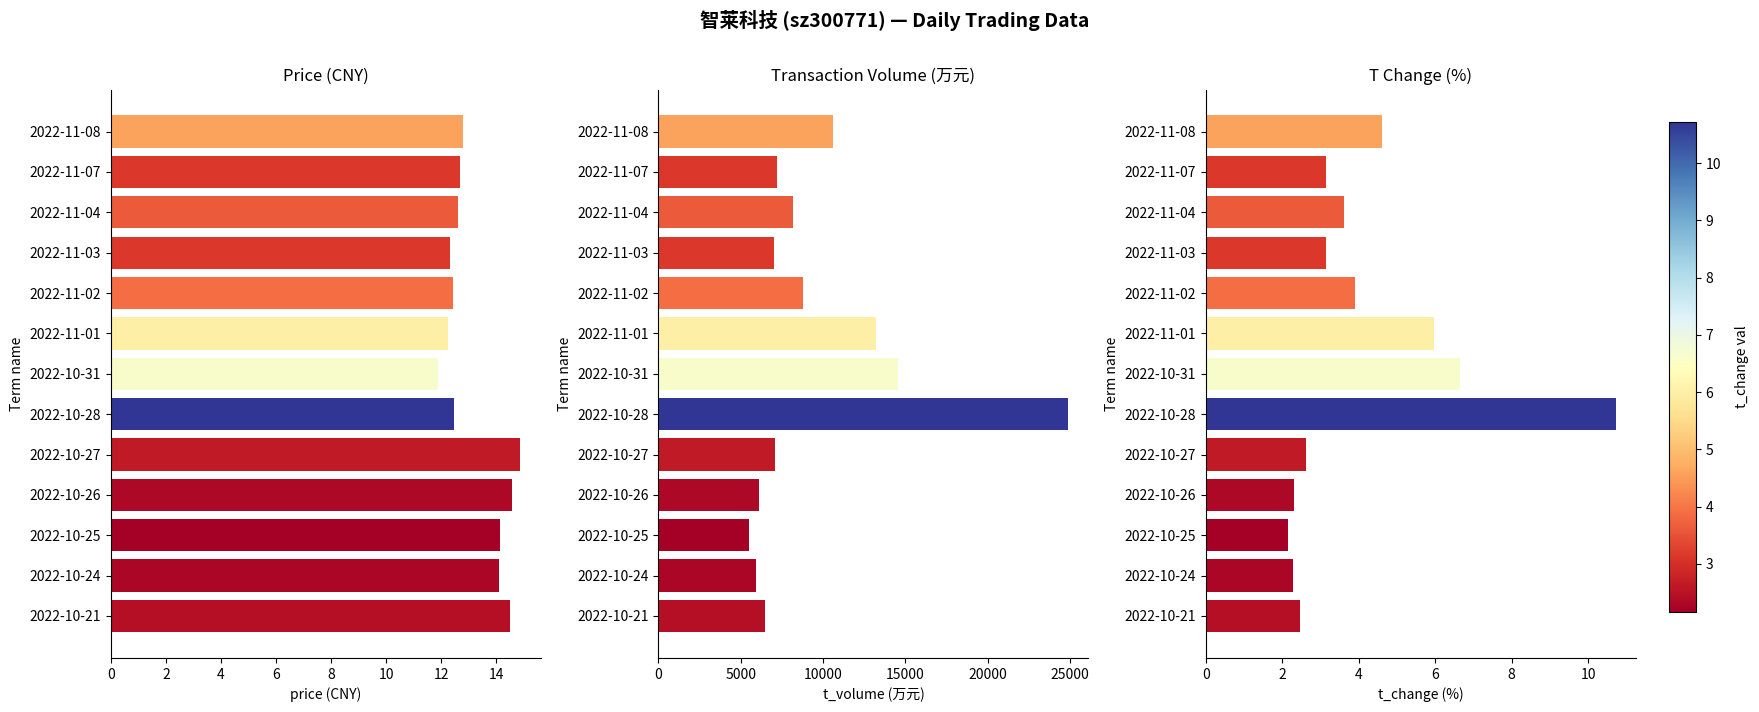

How many bars are there in total?

39